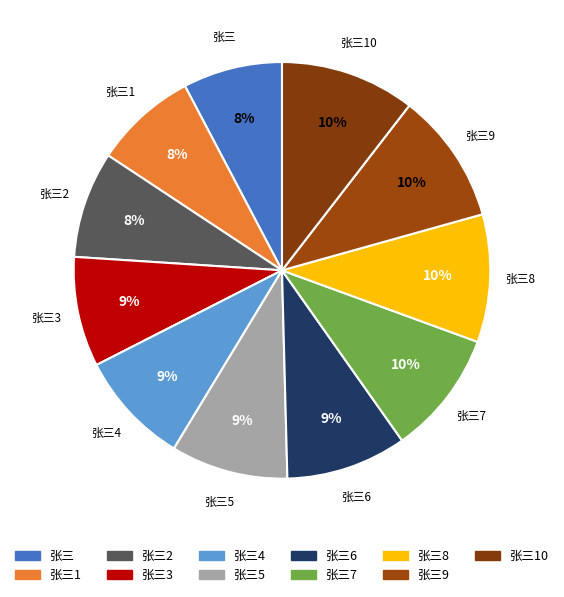

Count the number of slices in the pie.

11